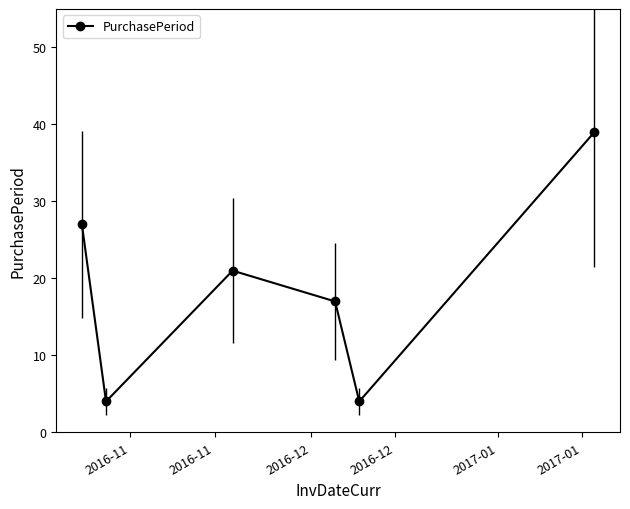

How many series are shown in this chart?

1